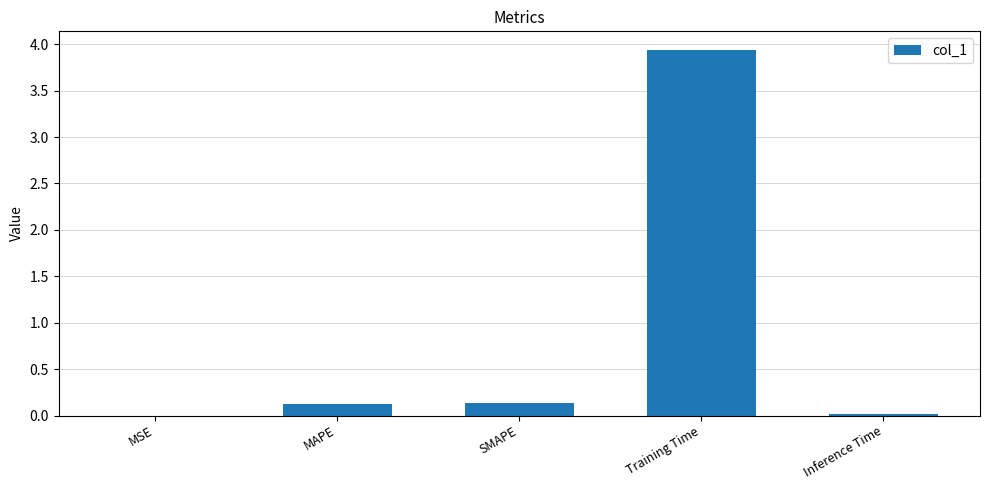

Between Training Time and MAPE, which is larger?

Training Time